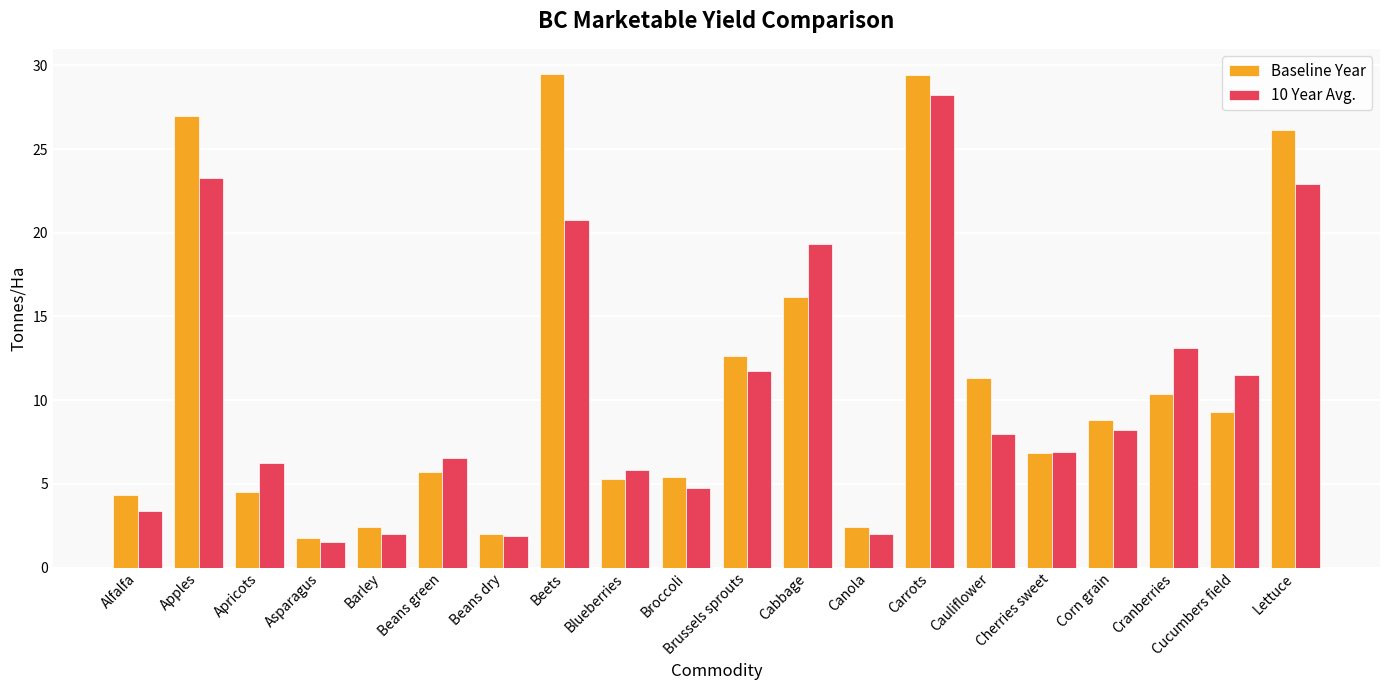

How many series are shown in this chart?

2